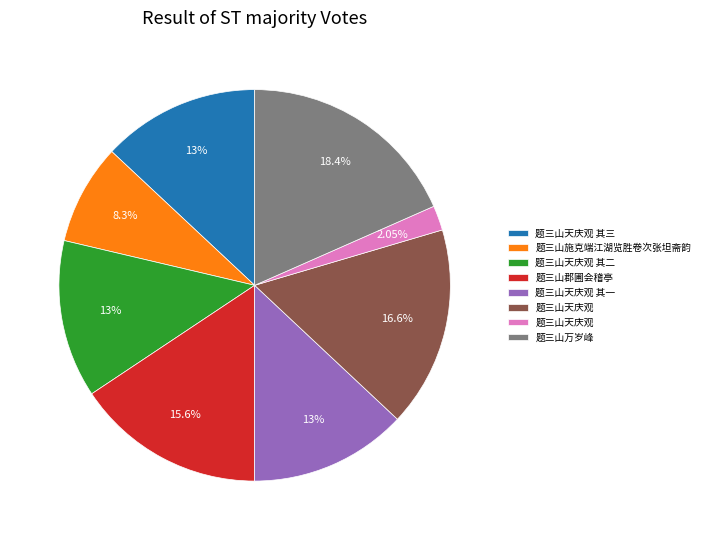

Is there a majority slice in this chart?

No